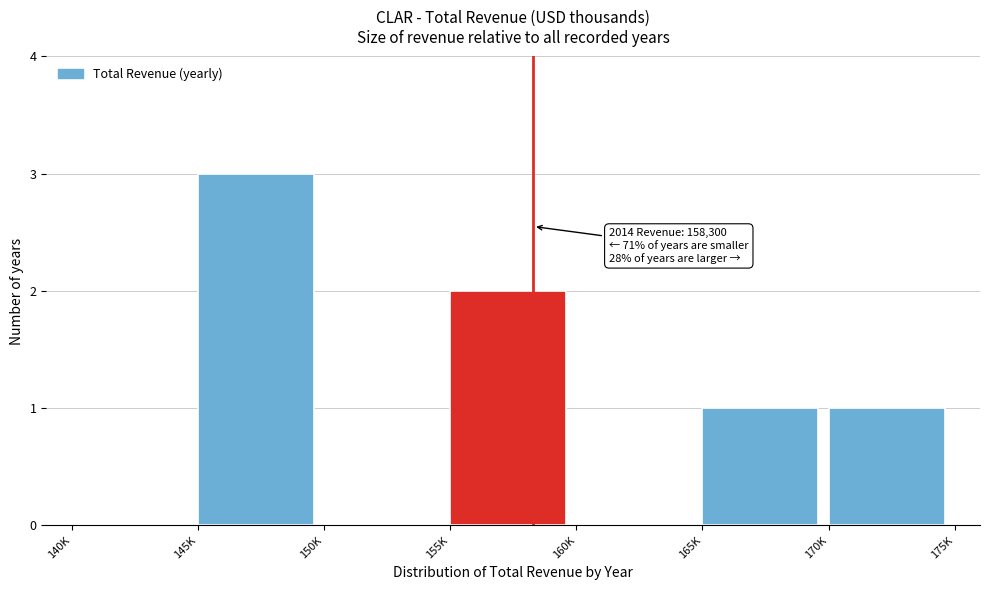

Reading right to left, transcribe all the data shown in this chart.

170K=1	165K=1	160K=0	155K=2	150K=0	145K=3	140K=0